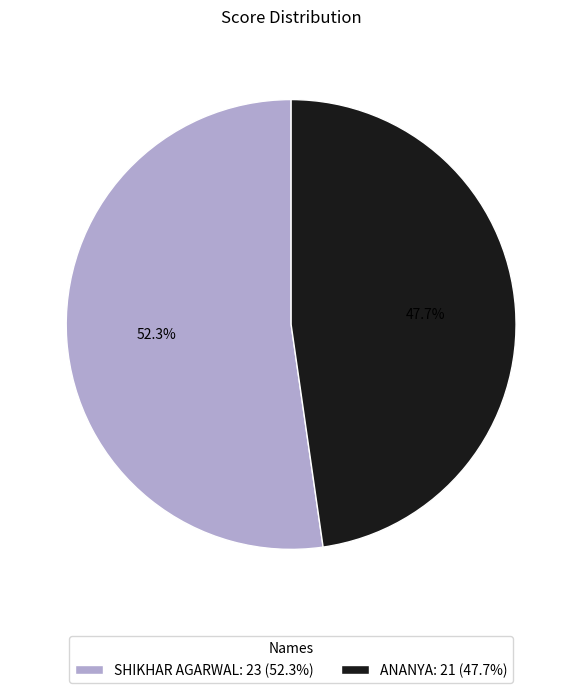

How many slices are in this pie chart?

2